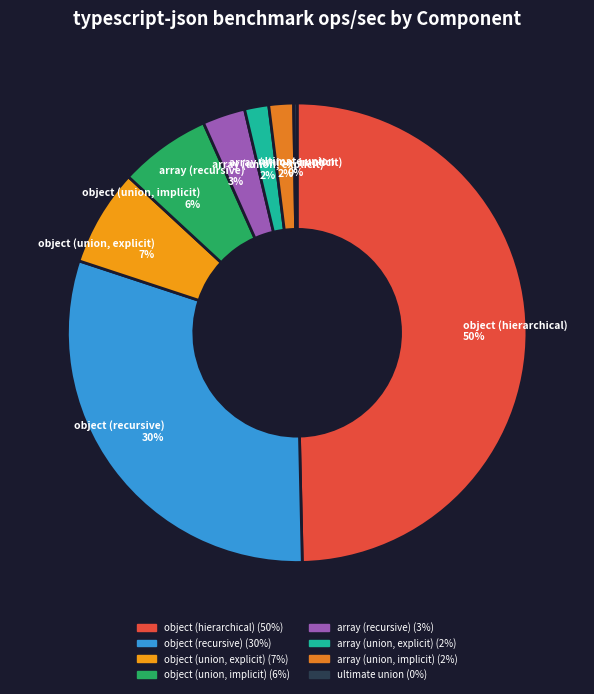

Is it true that array (union, implicit) is 11% of the pie?

False